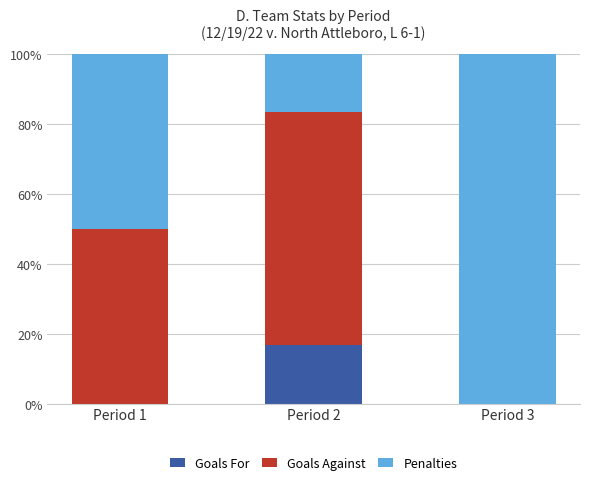

What is the total value across all series at Period 2?

100.0